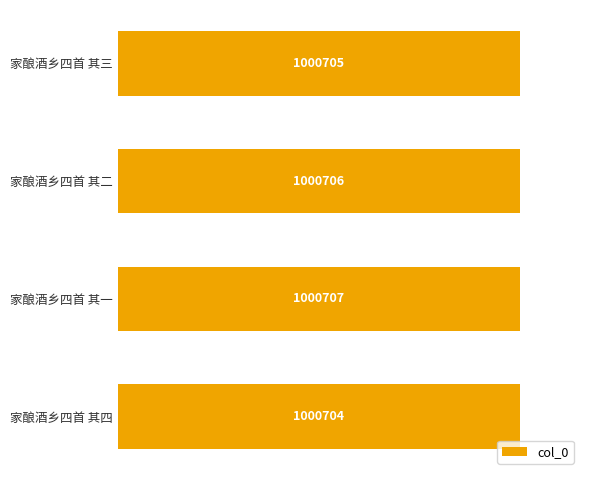

Are the bars horizontal?

Yes